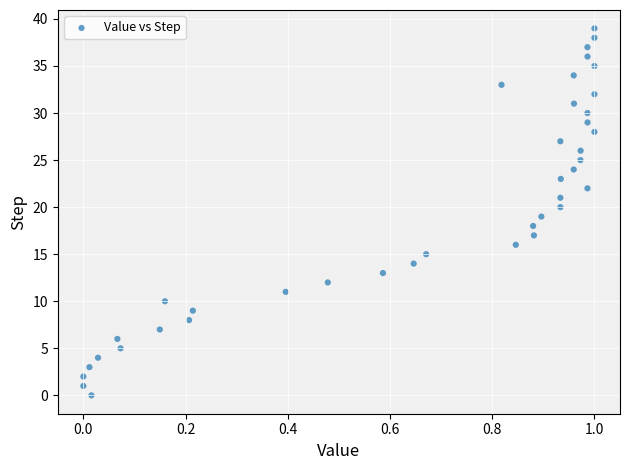

What is the range of Y values (max minus min)?

39